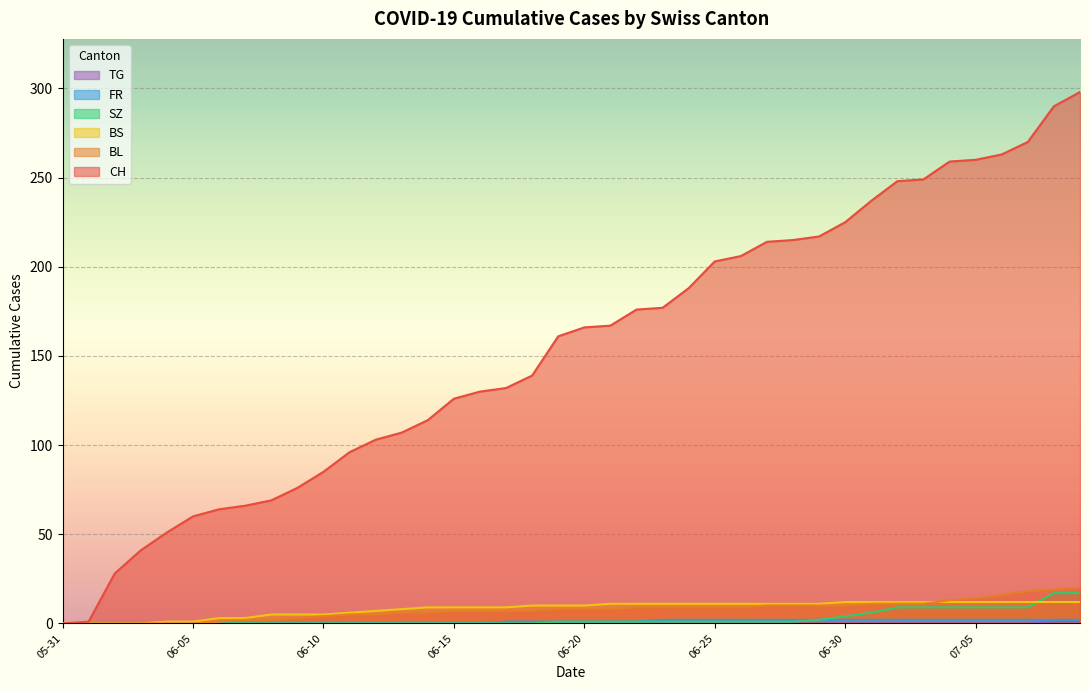

True or false: BS has more than 2 interior local peaks.

False